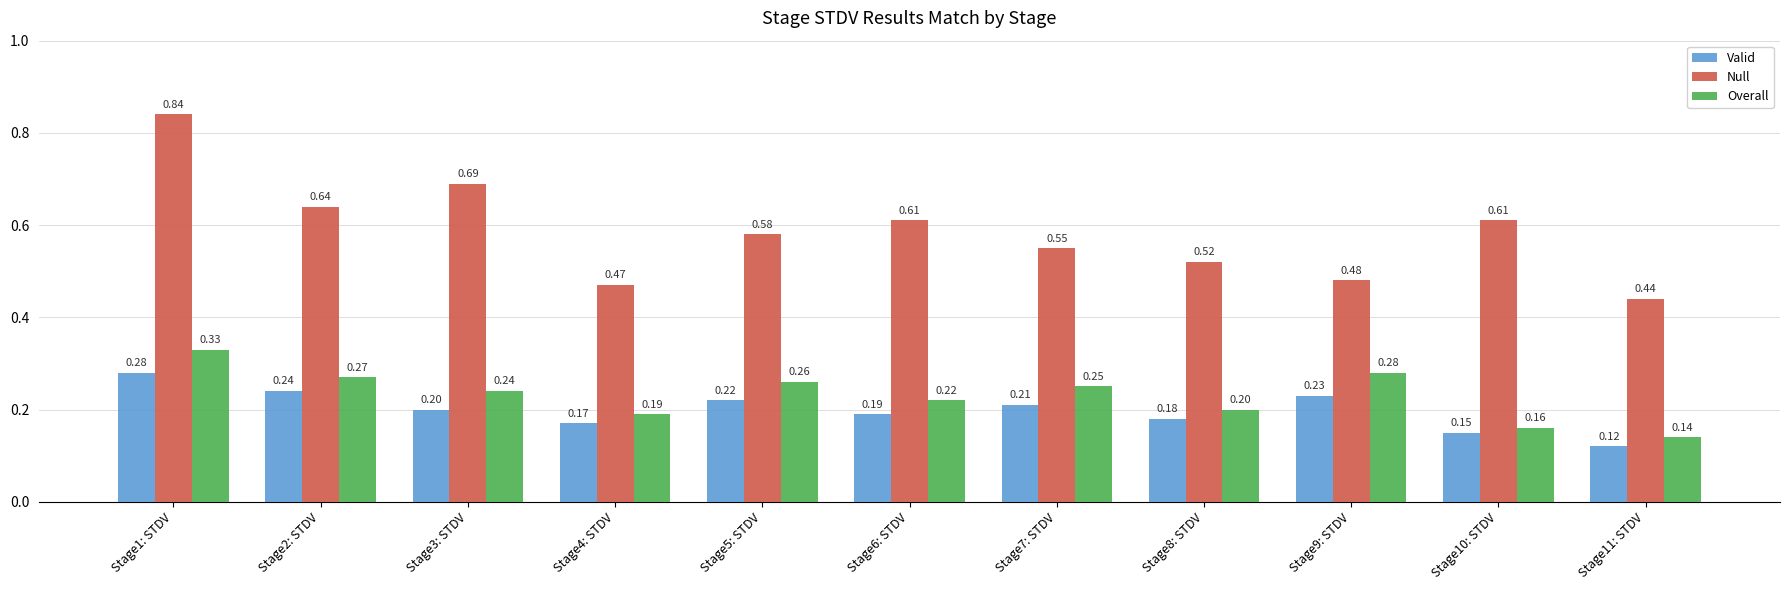

Which series has the widest spread of values?

Null